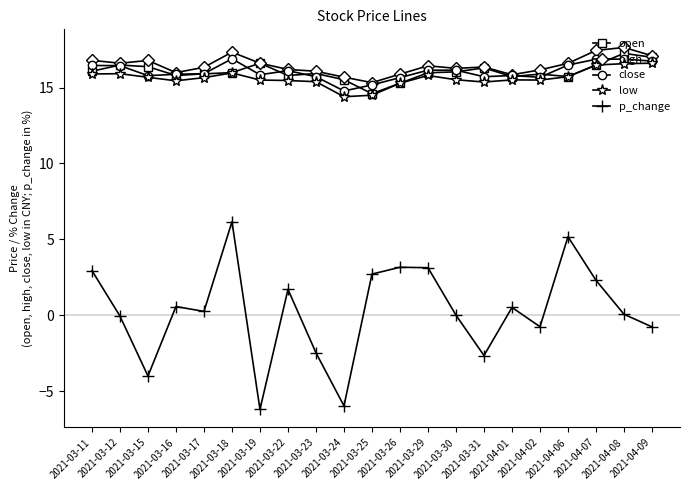

Which series has the largest total across all categories?

high